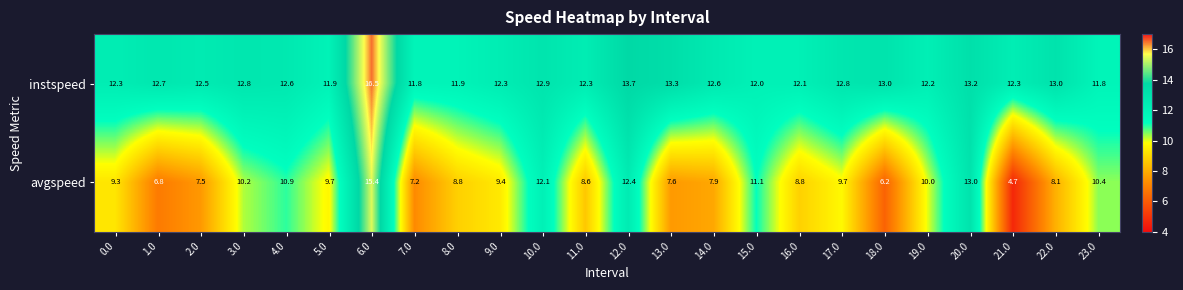

What is the total value across all series at 1.0?

19.5